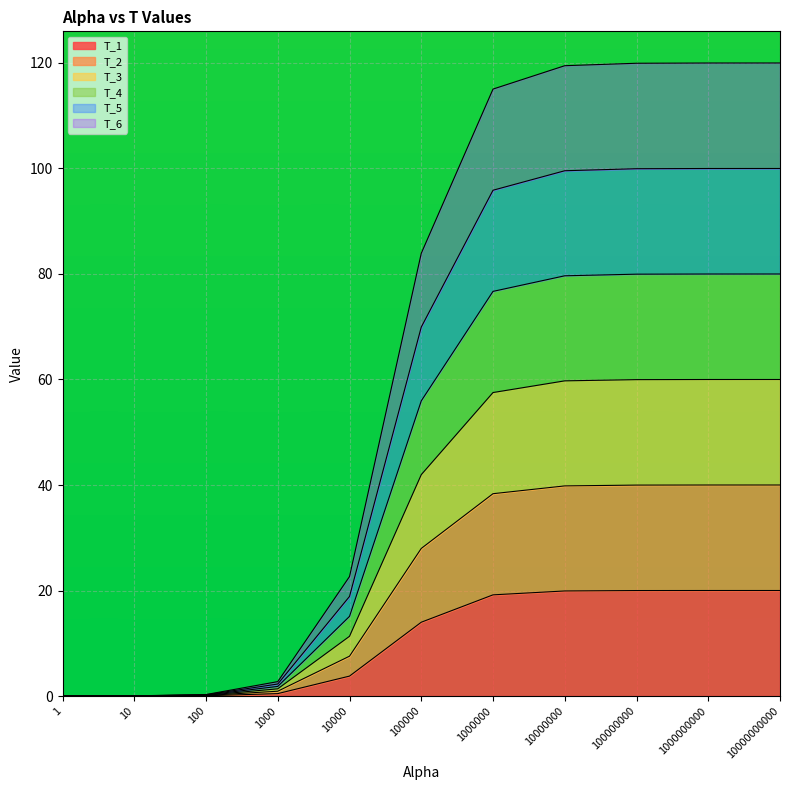

True or false: T_1 and T_6 cross at least once.

False